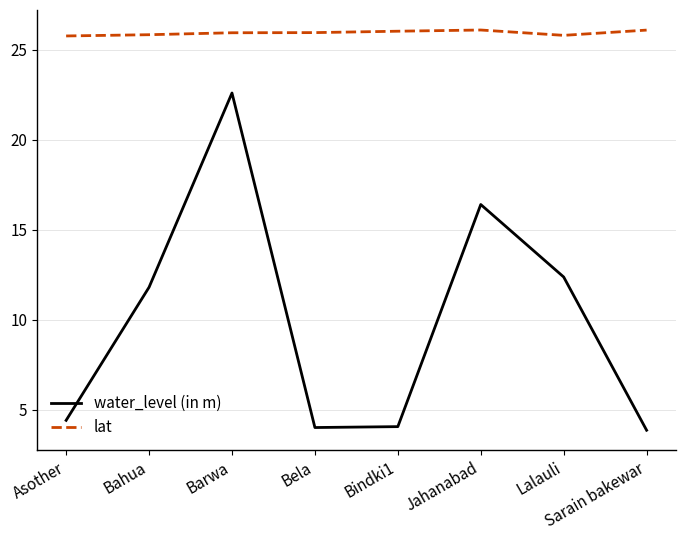

How many lines are shown in the chart?

2